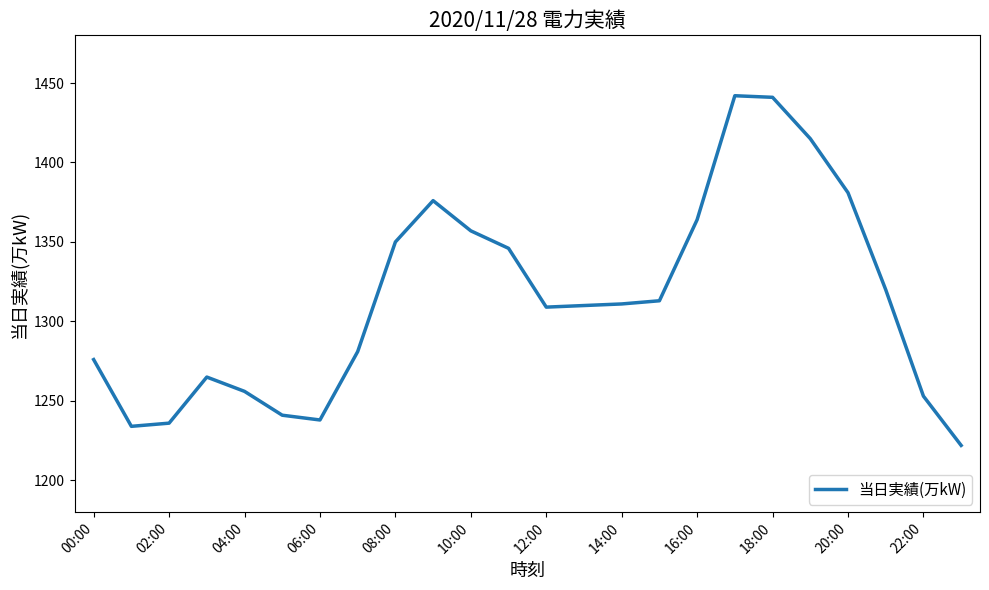

What is the minimum value shown in the chart?

1222